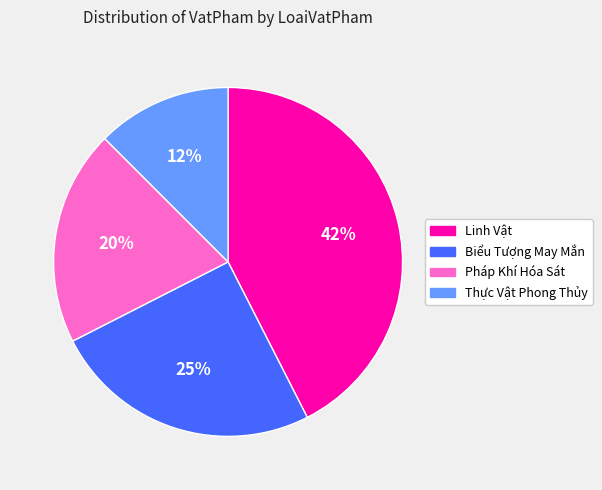

What is the largest slice in the pie chart?

Linh Vật